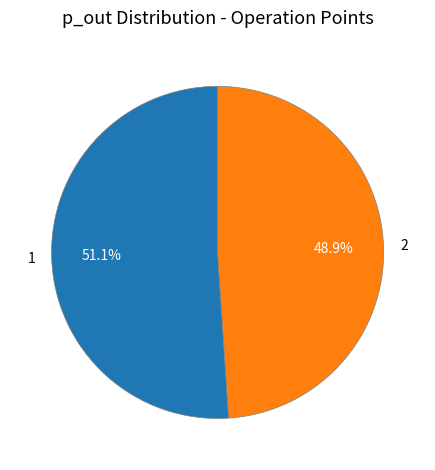

Which has a higher value, 1 or 2?

1